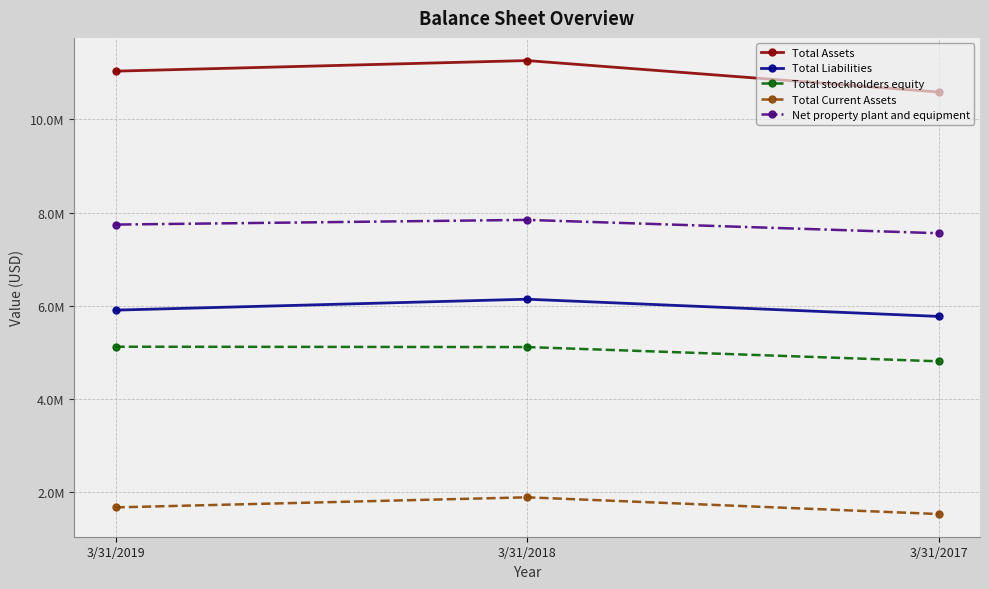

True or false: Net property plant and equipment has a value of 5234803 at 3/31/2019.

False